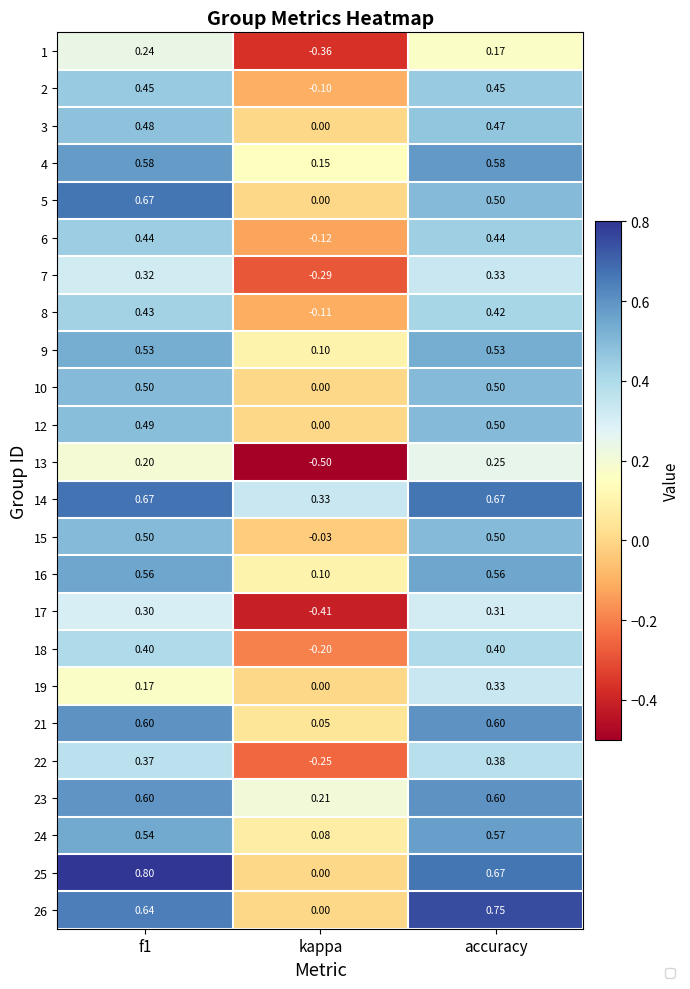

At which label does 24 reach its minimum?

kappa